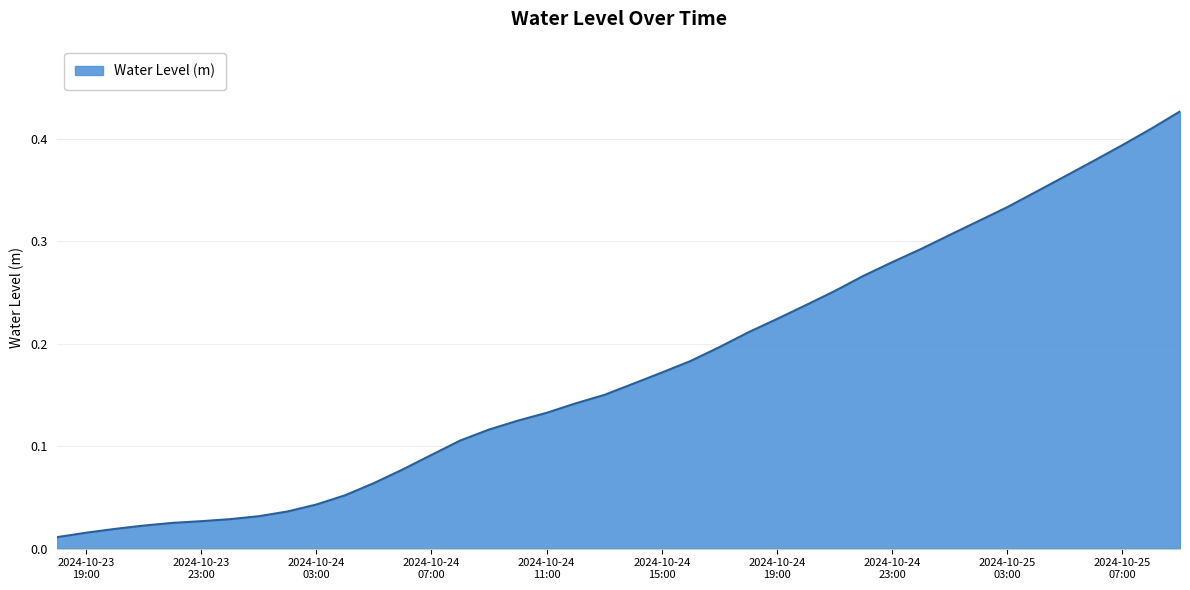

How many lines are shown in the chart?

1